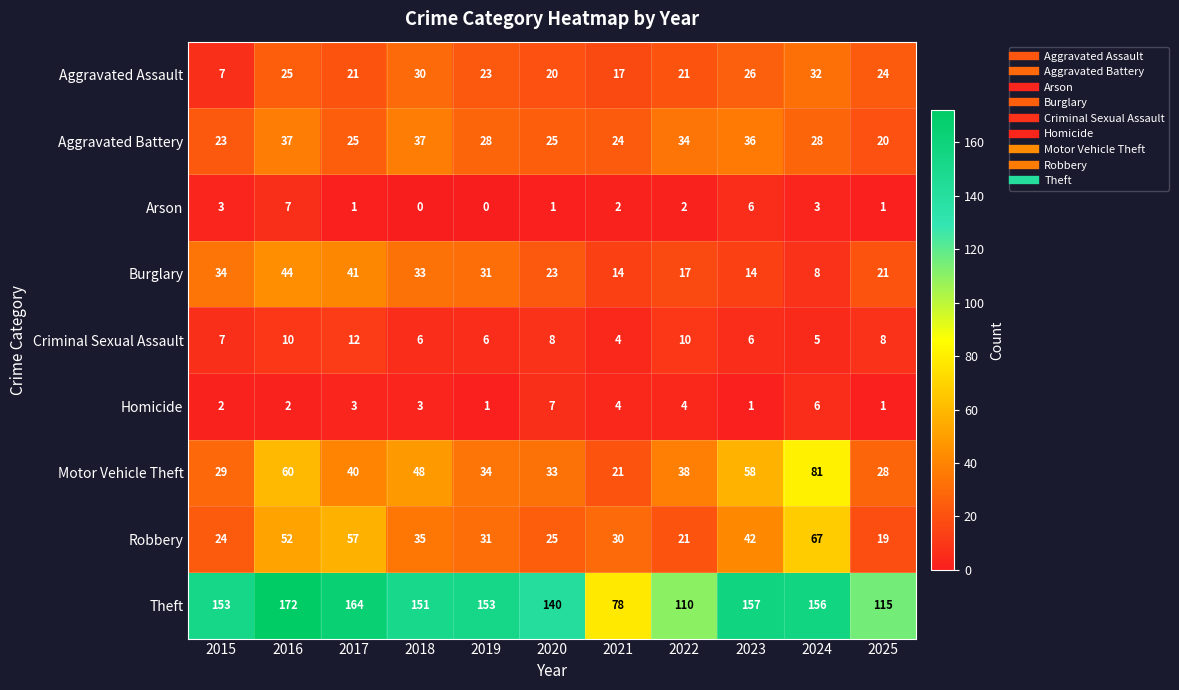

At which label does Motor Vehicle Theft reach its minimum?

2021